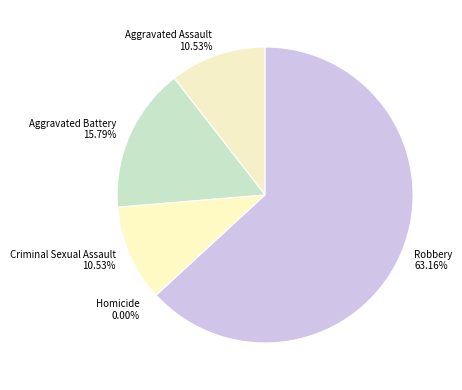

How many segments does this pie chart have?

5